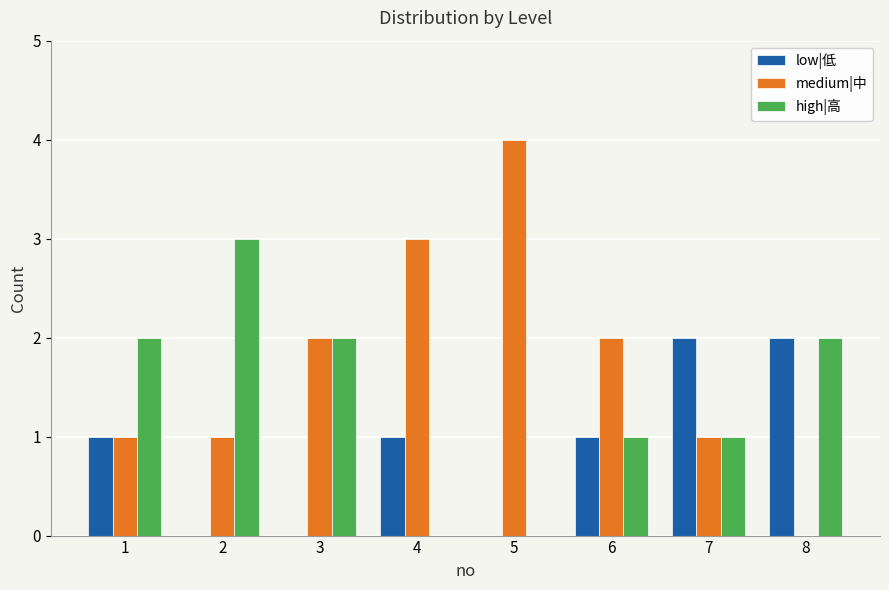

How many positive values does the medium|中 series have?

7